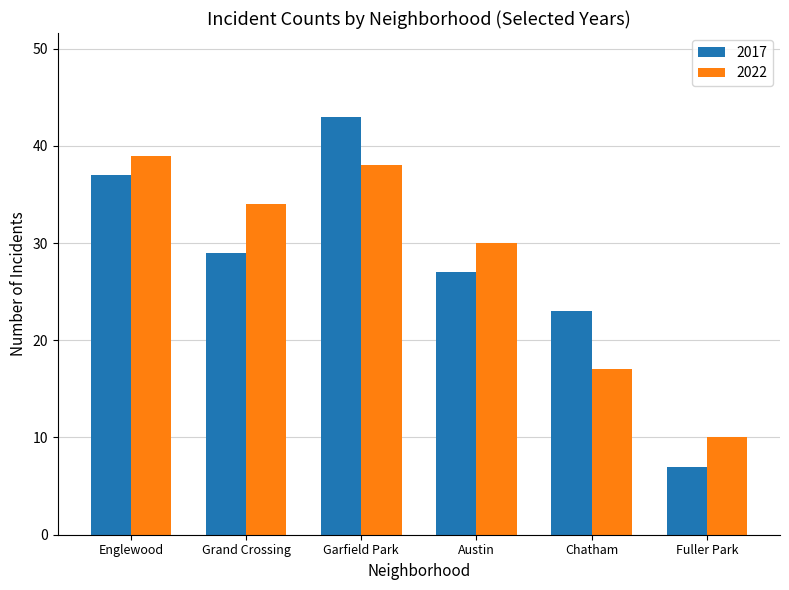

Reading right to left, list all the values displayed in this chart.

2017: Fuller Park=7	Chatham=23	Austin=27	Garfield Park=43	Grand Crossing=29	Englewood=37
2022: Fuller Park=10	Chatham=17	Austin=30	Garfield Park=38	Grand Crossing=34	Englewood=39